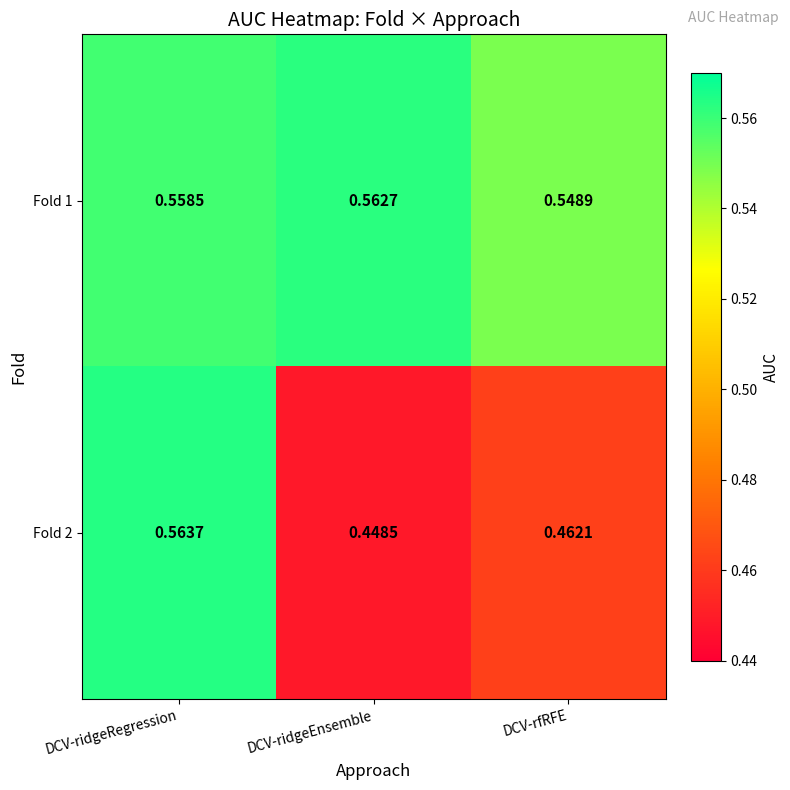

Which category has the lowest value in the Fold 2 series?

DCV-ridgeEnsemble